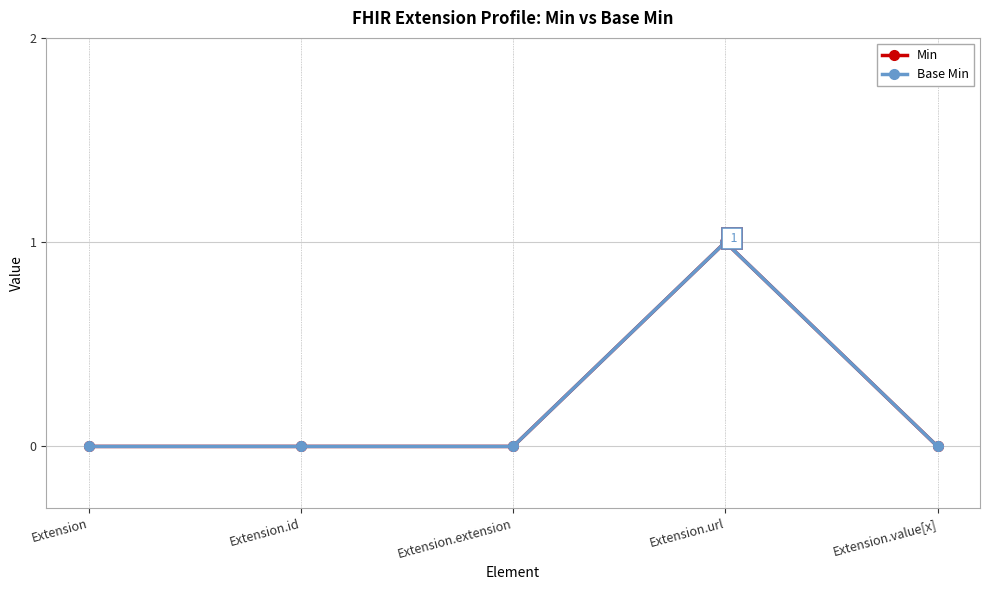

Is this an area chart (filled region under the line)?

No